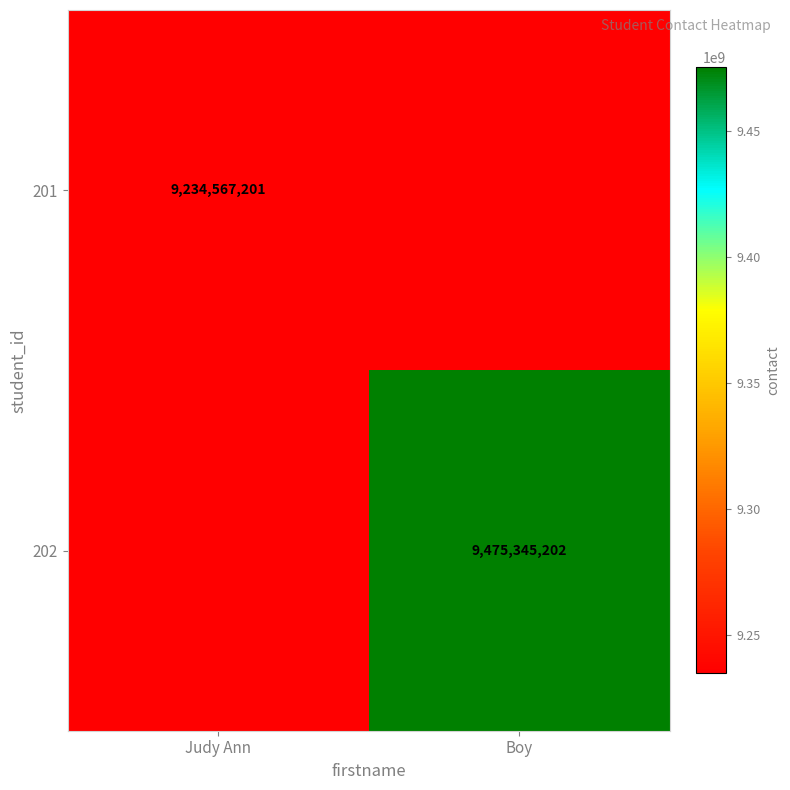

True or false: 202 has a value of 15168697674 at Boy.

False